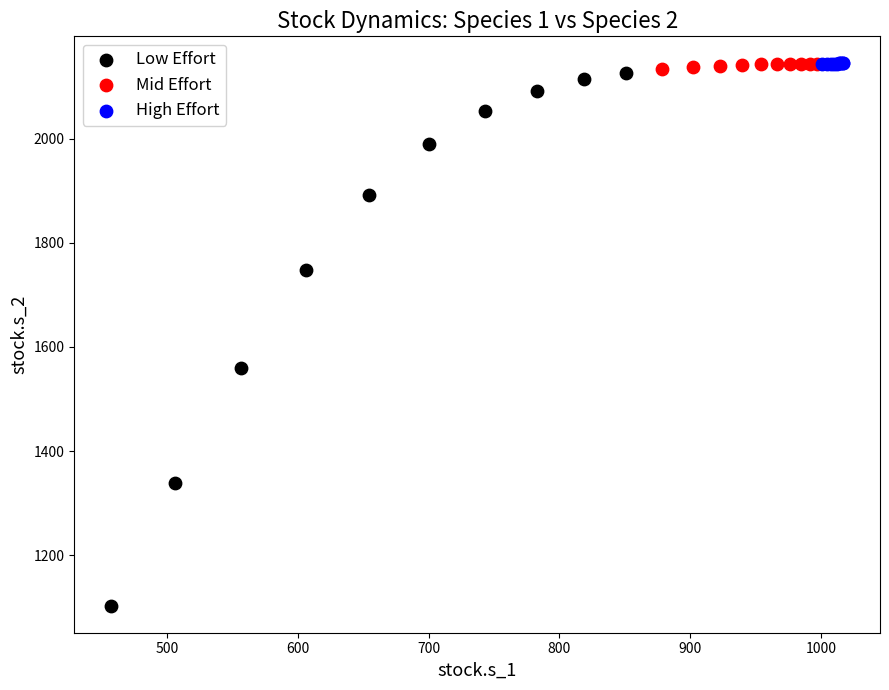

Which series has the widest spread of Y values?

Low Effort